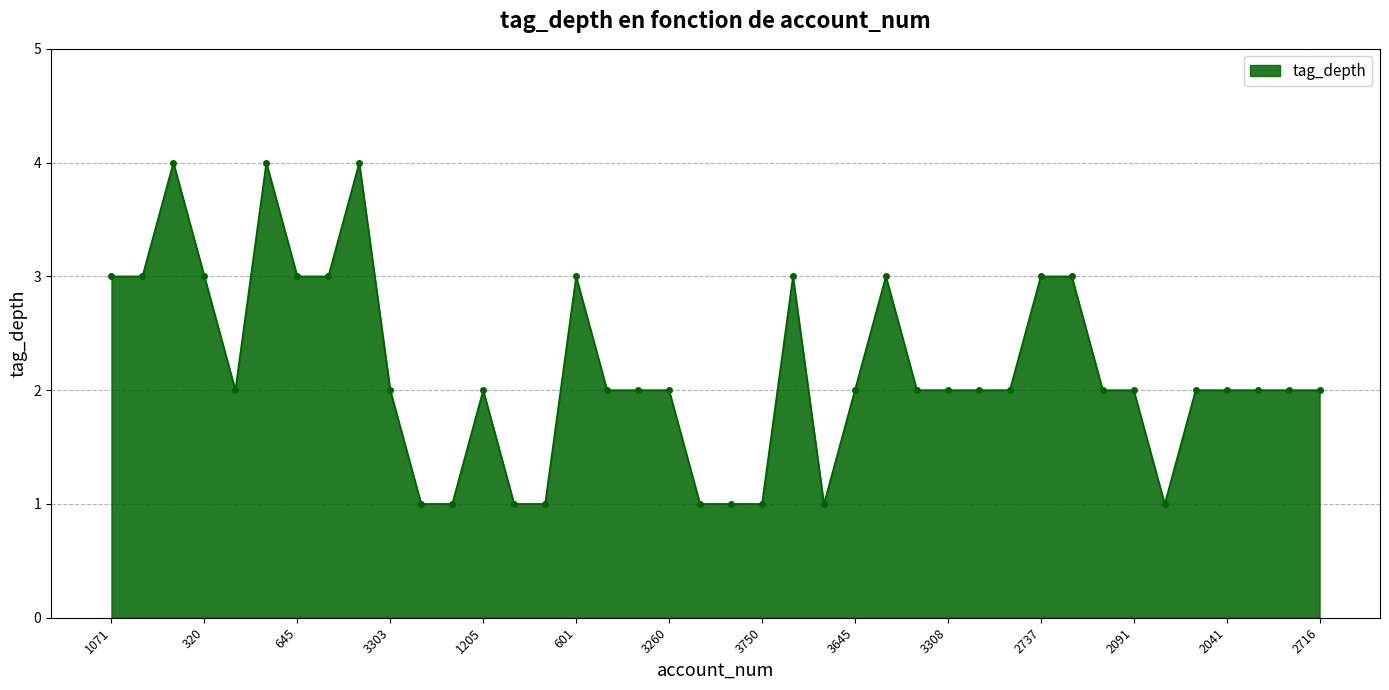

How many categories are shown in the chart?

40